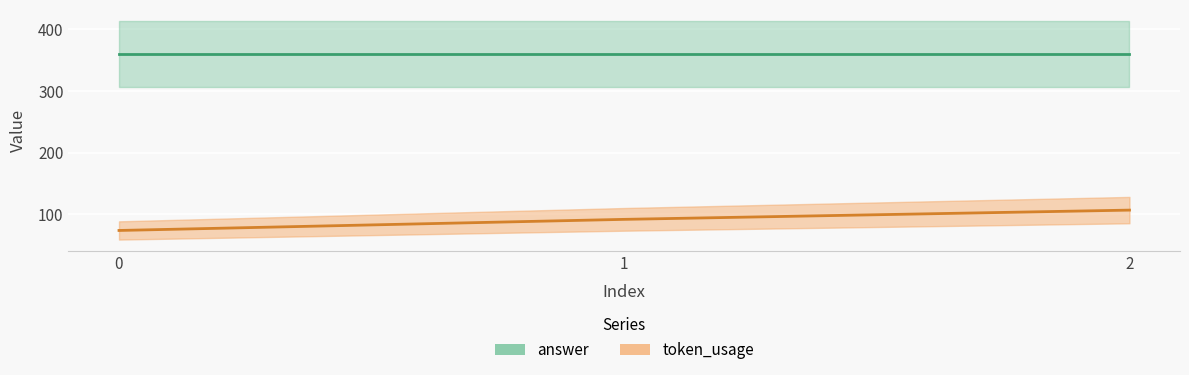

True or false: the data shows 107 at 2.

True